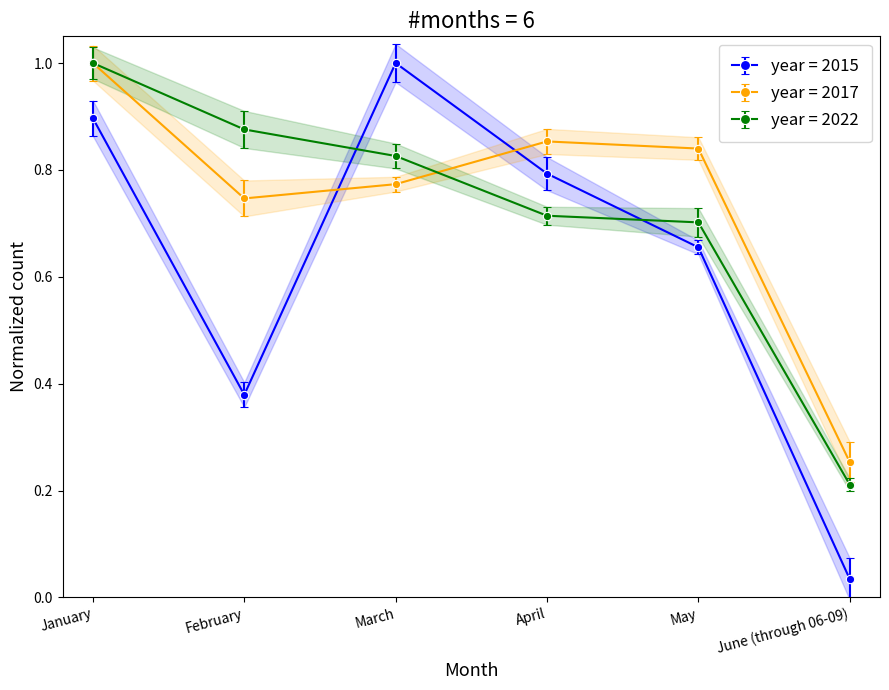

What value does the 2022 series have at June (through 06-09)?

0.2